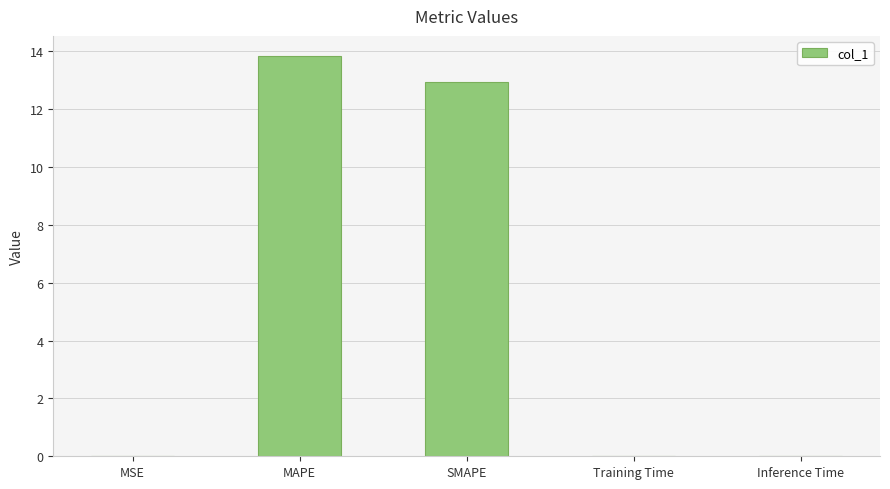

Are the bars horizontal?

No